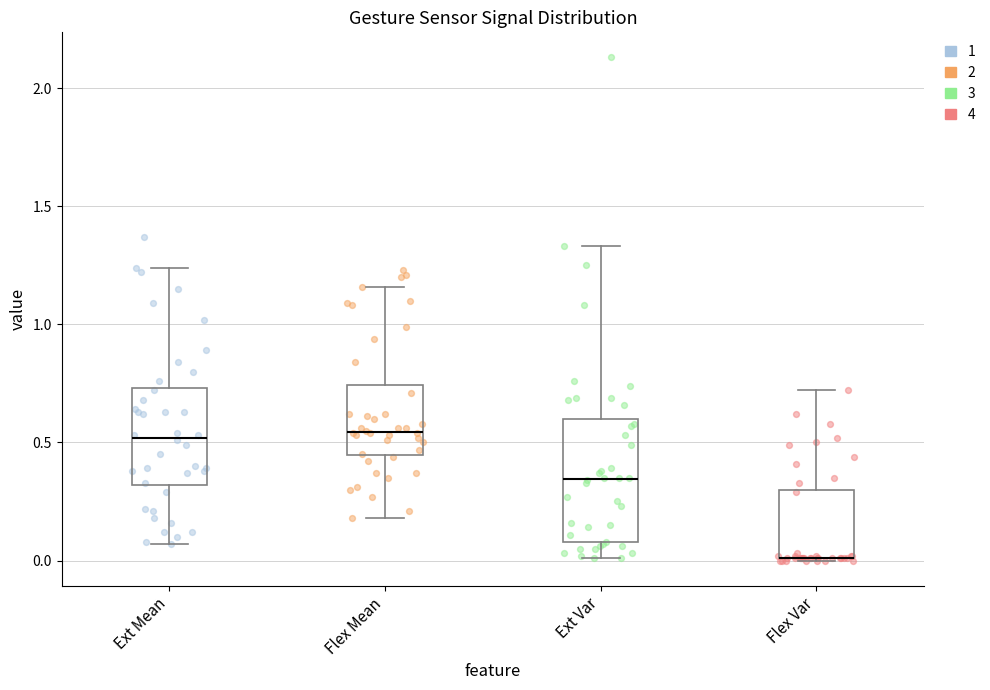

Reading left to right, transcribe this box plot: for each box, give where its median line is, the range the box spans, and where its two whiskers end, as read against the y-axis. The values are not printed on the chart, so give them approximately, as read against the axis.

Ext Mean: median 0.50, box 0.30 to 0.75, whiskers 0.05 to 1.25
Flex Mean: median 0.55, box 0.45 to 0.75, whiskers 0.20 to 1.15
Ext Var: median 0.35, box 0.10 to 0.60, whiskers 0.00 to 1.35
Flex Var: median 0.00 (drawn on the box's lower edge), box 0.00 to 0.30, whiskers 0.00 to 0.70